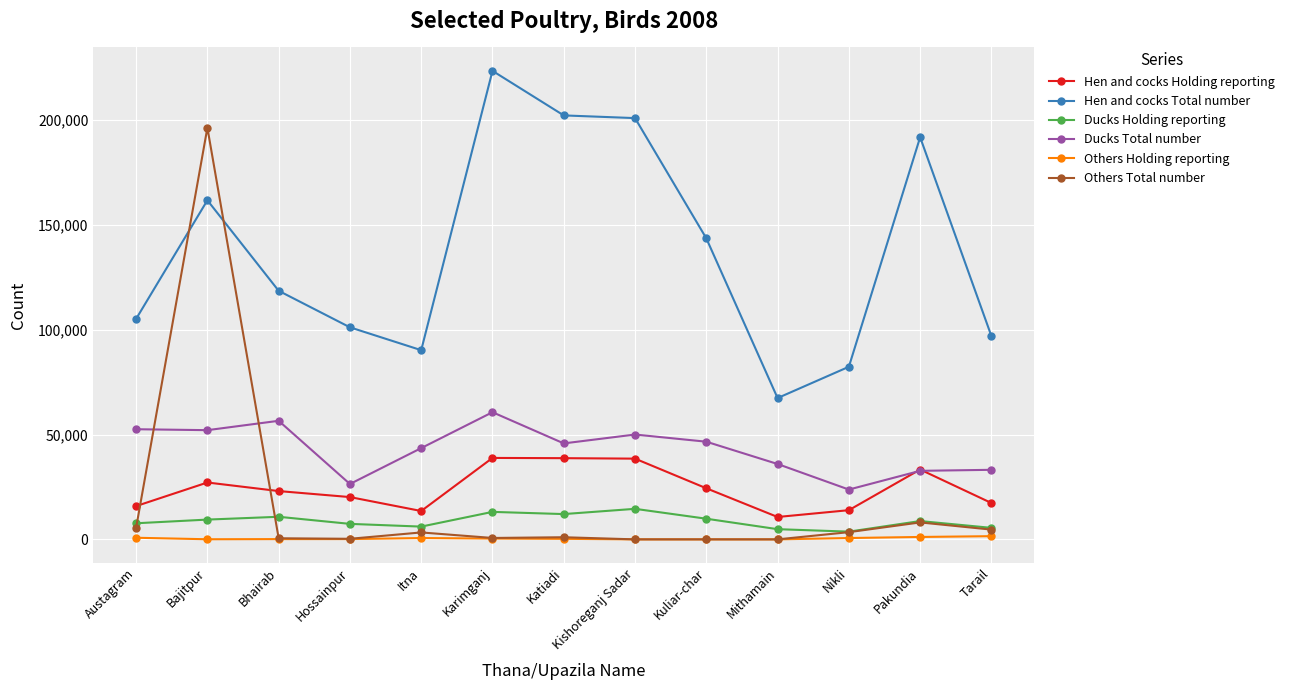

What position from the right is Katiadi?

7